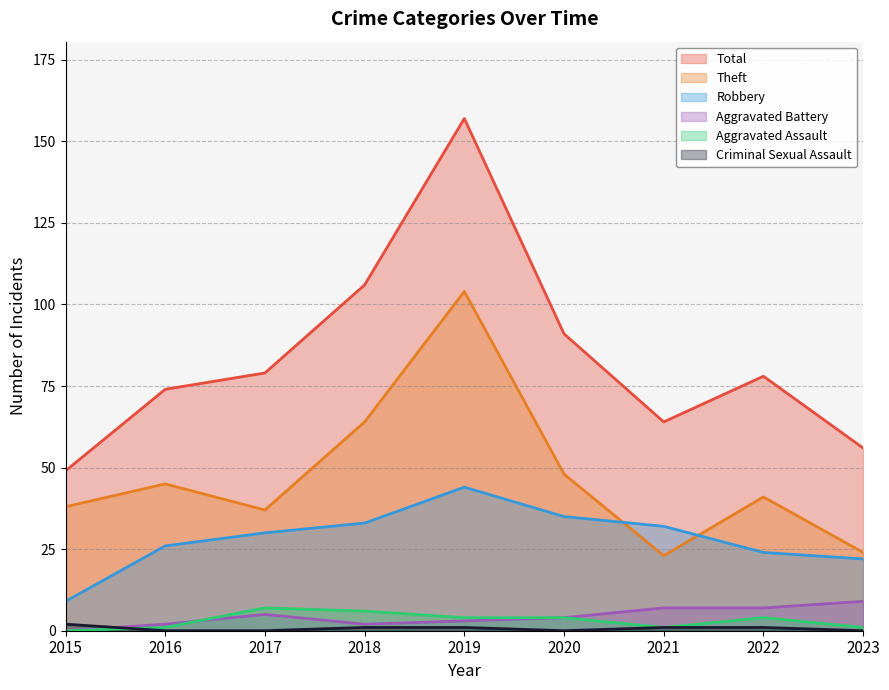

True or false: Criminal Sexual Assault has a value of 3 at 2015.

False